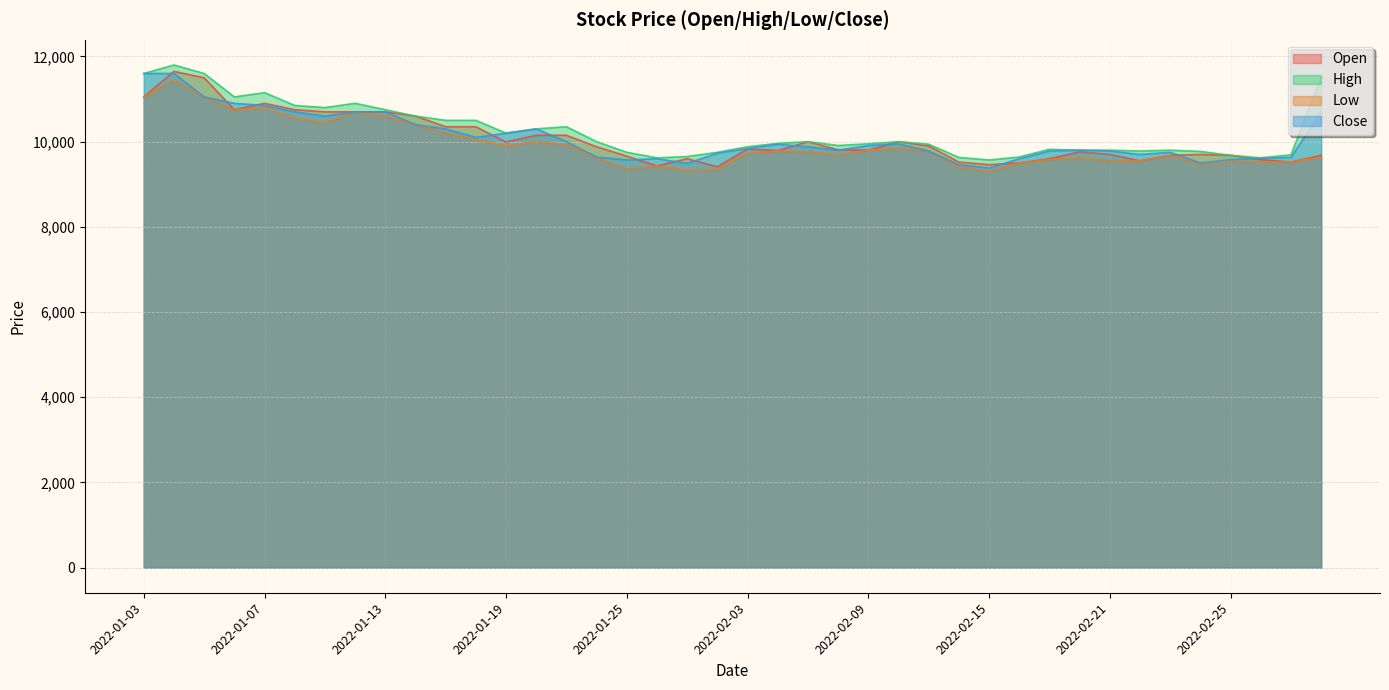

Does the chart have visible grid lines?

Yes